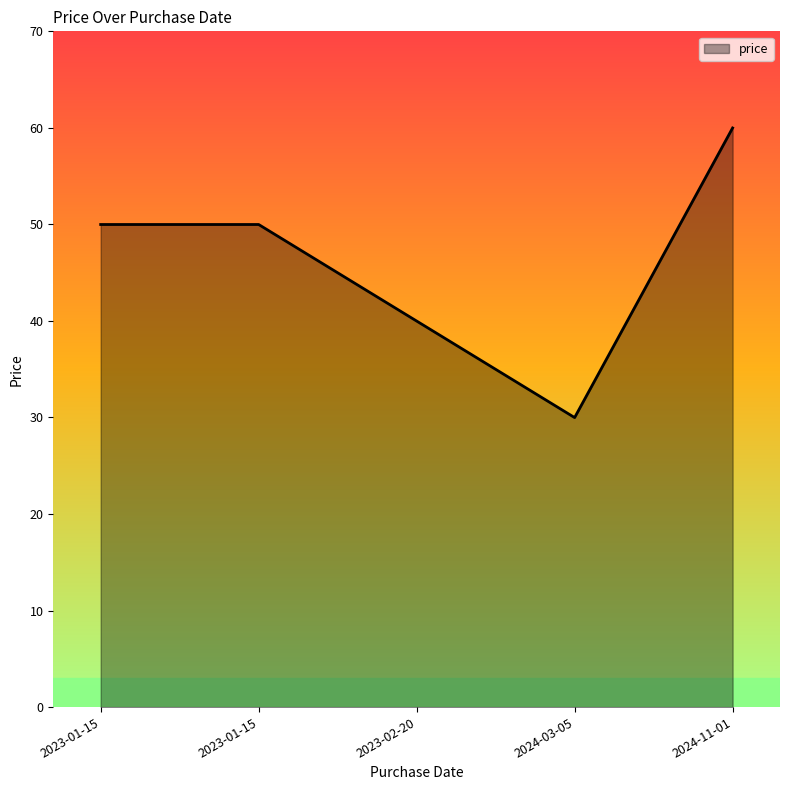

What is the value of the 5th point from the left?

60.0